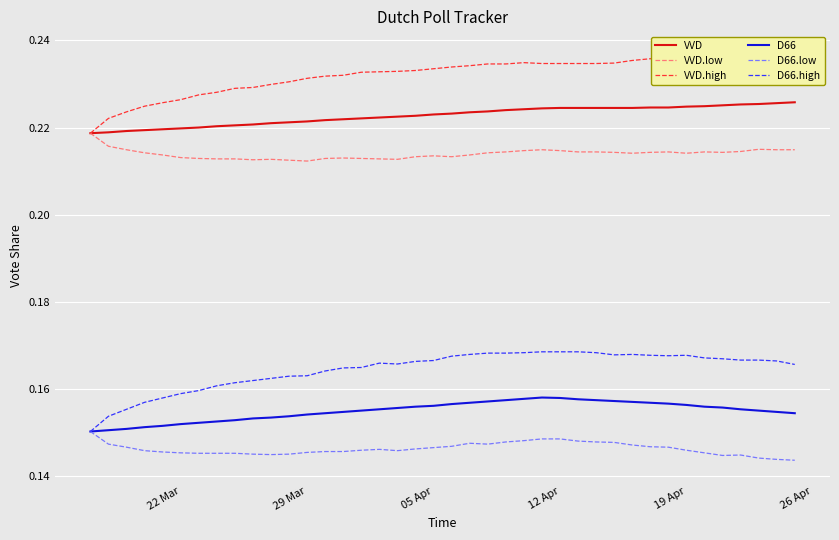

True or false: D66.high and VVD cross at least once.

False